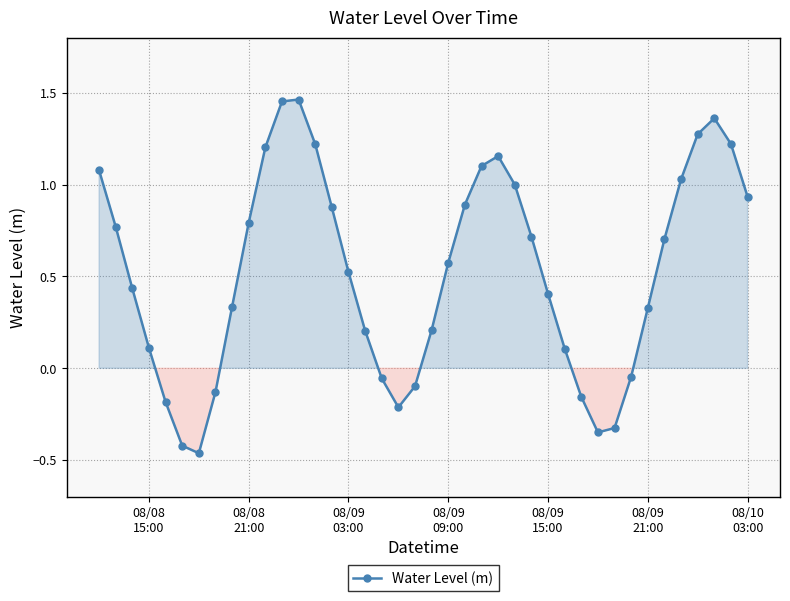

What is the average value?

0.5